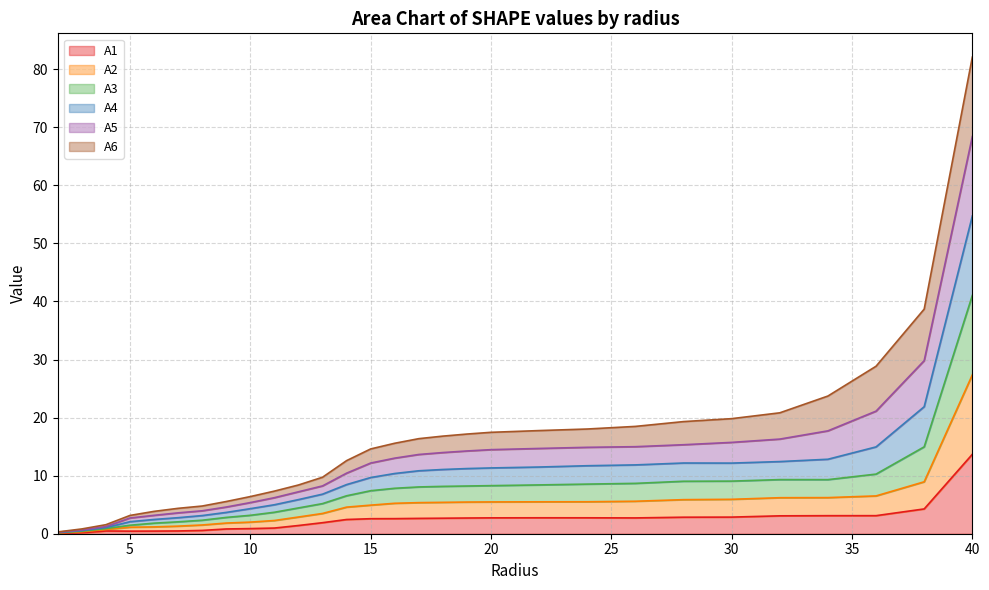

What is the label of the 11th point from the right?

20.0